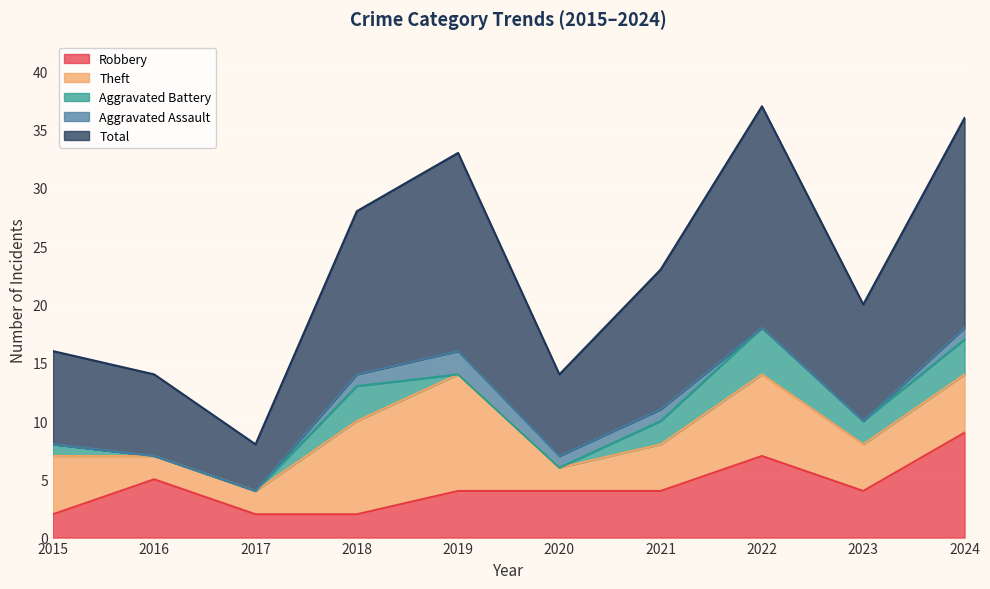

How many data points in Aggravated Battery are less than 2?

5